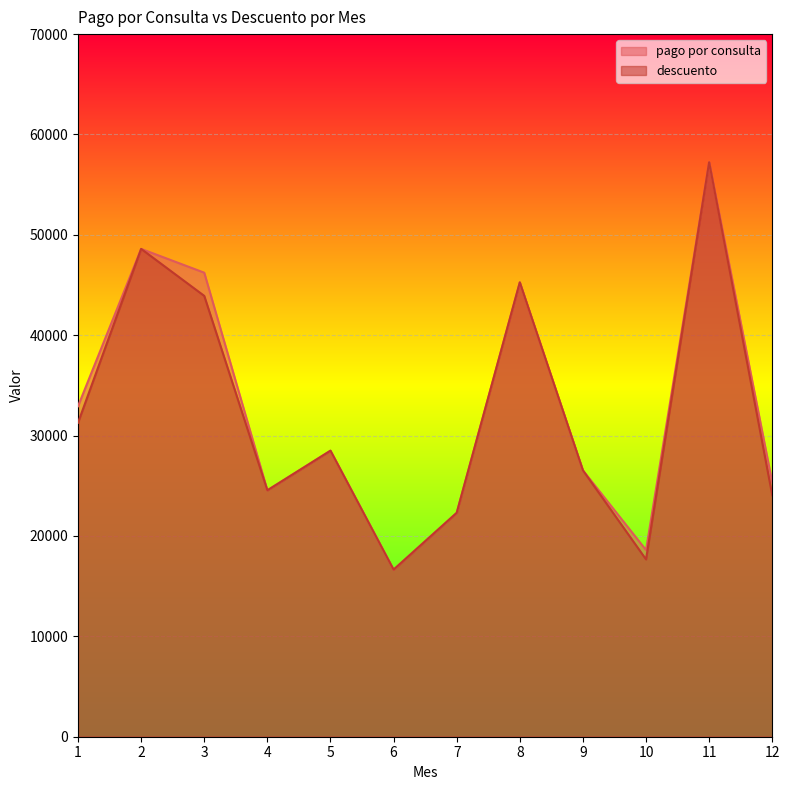

Reading right to left, transcribe all the data shown in this chart.

pago por consulta: 25327.0	57236.0	18595.0	26538.0	45267.0	22305.0	16646.0	28497.0	24550.0	46232.0	48602.0	32927.0
descuento: 24060.7	57236.0	17665.2	26538.0	45267.0	22305.0	16646.0	28497.0	24550.0	43920.4	48602.0	31280.7